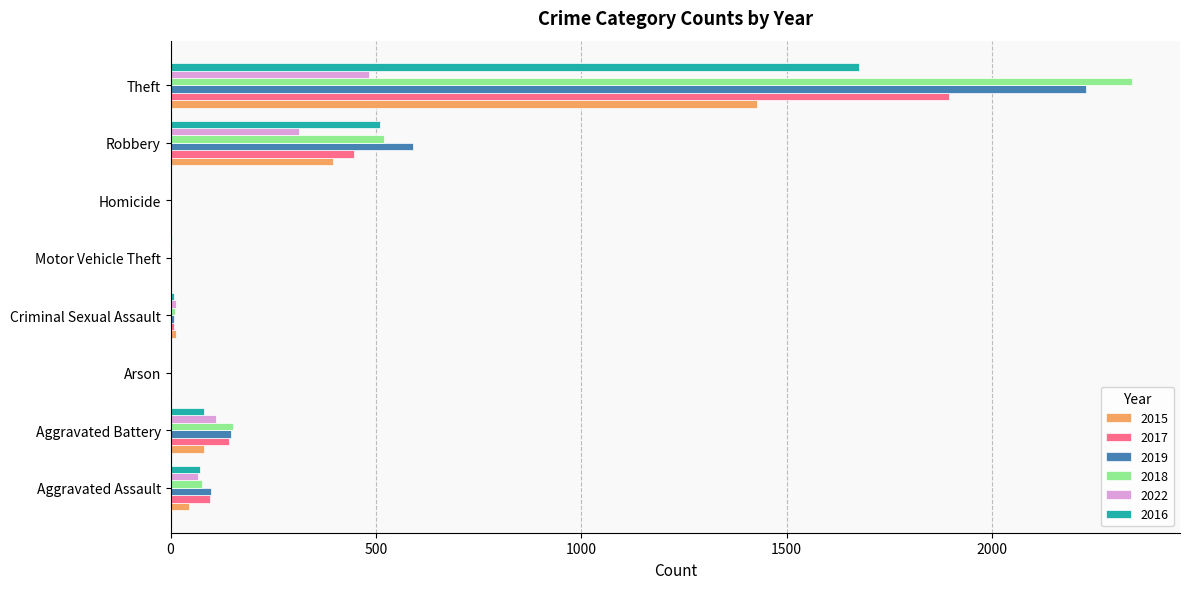

Where is 2019 nearest to the value 1115?

Robbery